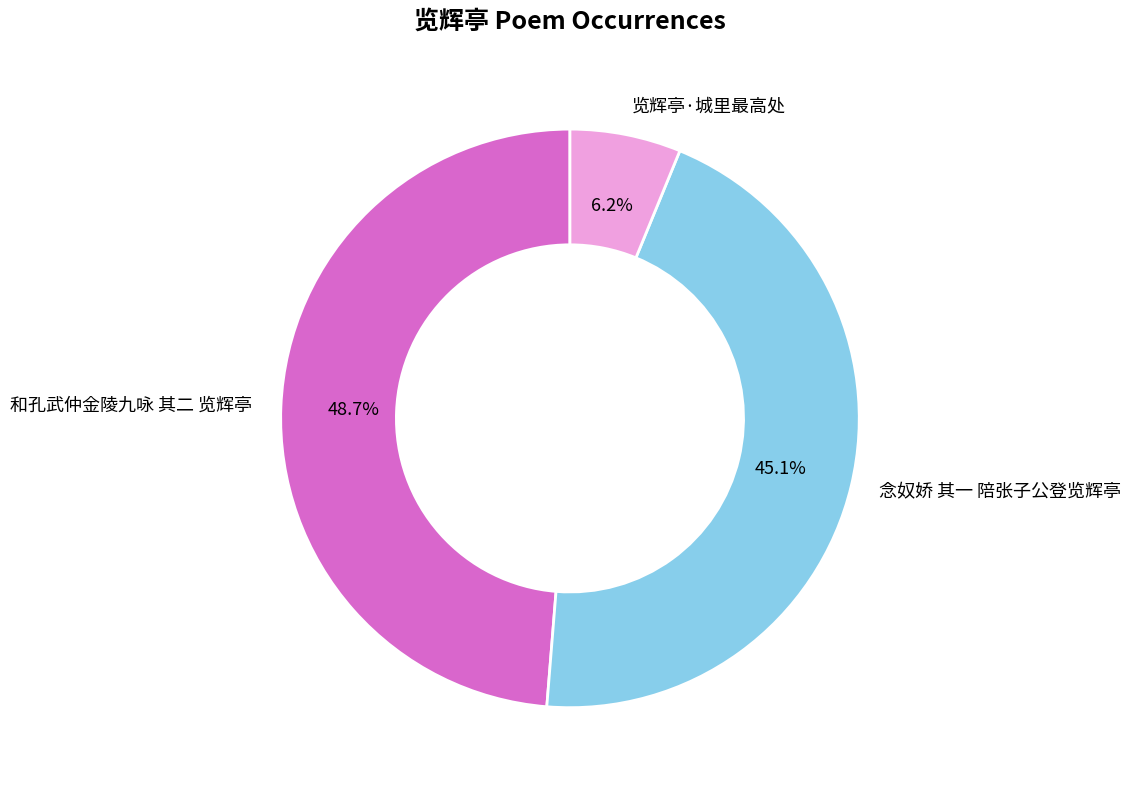

Do 和孔武仲金陵九咏 其二 览辉亭 and 念奴娇 其一 陪张子公登览辉亭 together represent more than half of the pie?

Yes